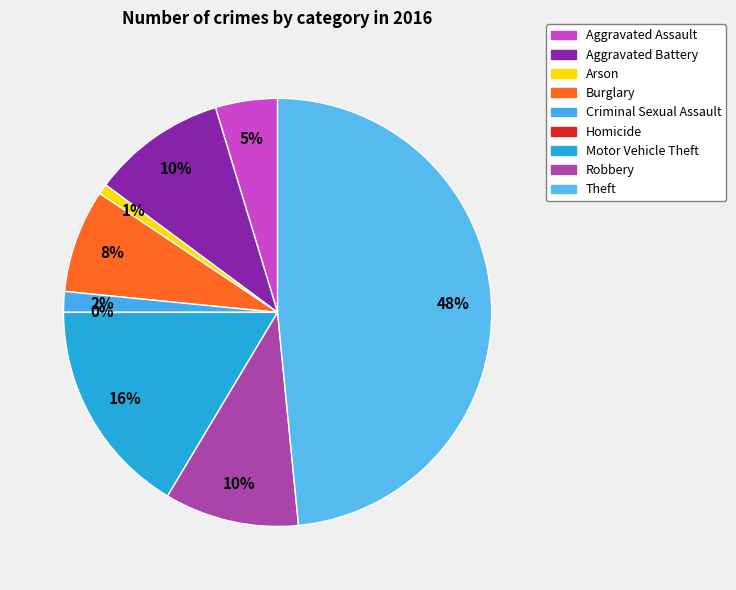

Count the number of slices in the pie.

9